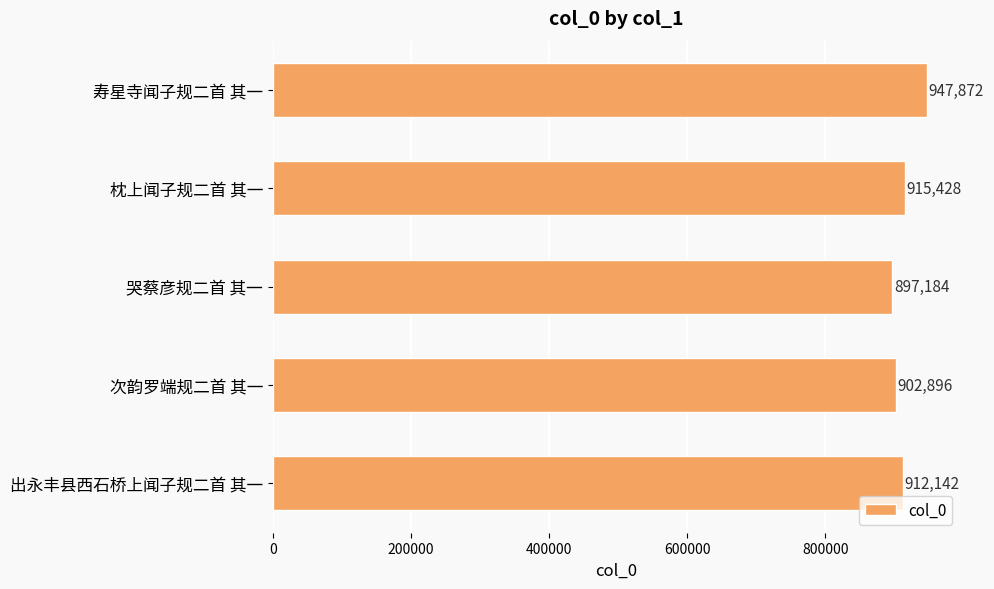

Count the number of categories in the chart.

5